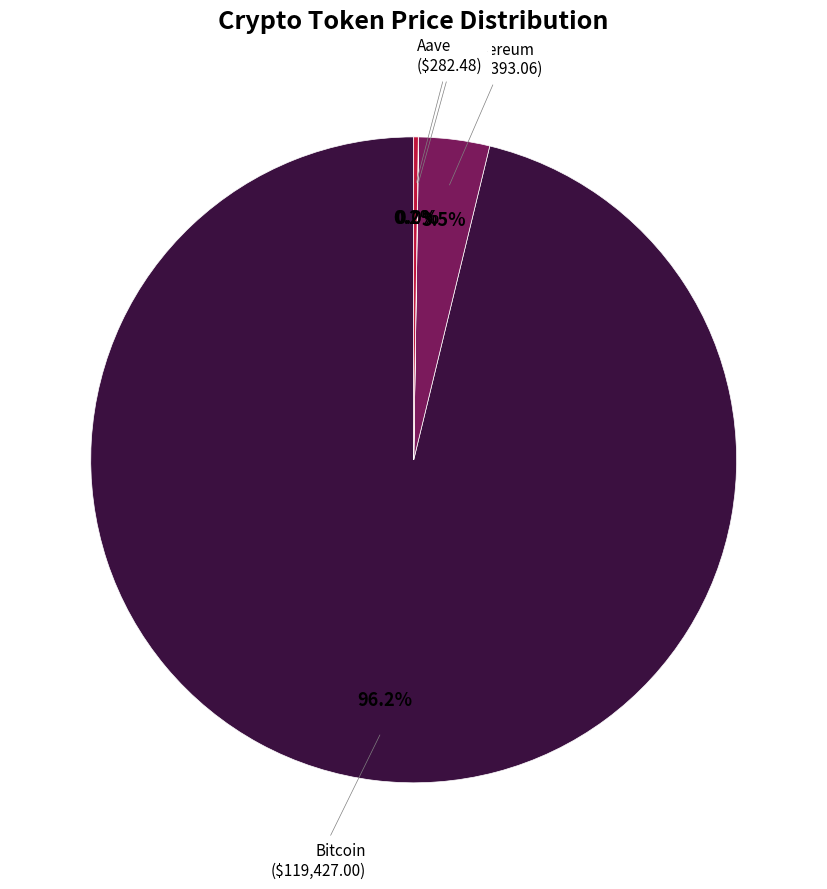

Does any single category account for the majority?

Yes